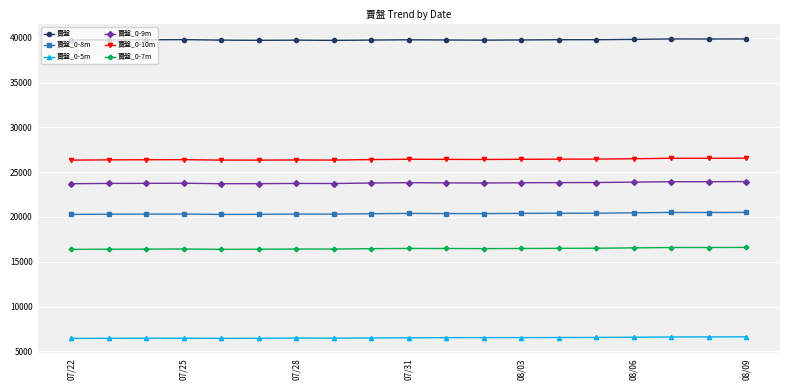

Which series has the largest total across all categories?

賣盤